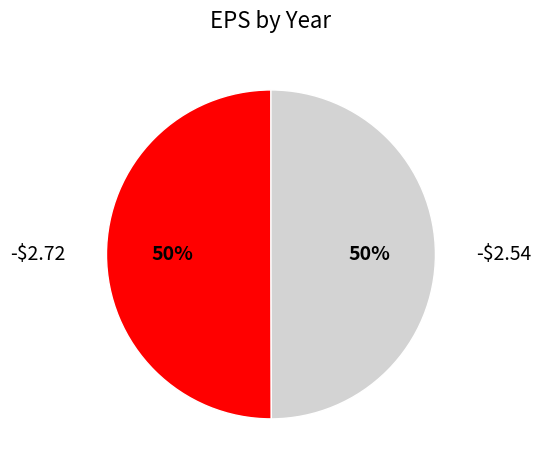

To the nearest percent, what is the average slice percentage?

50%